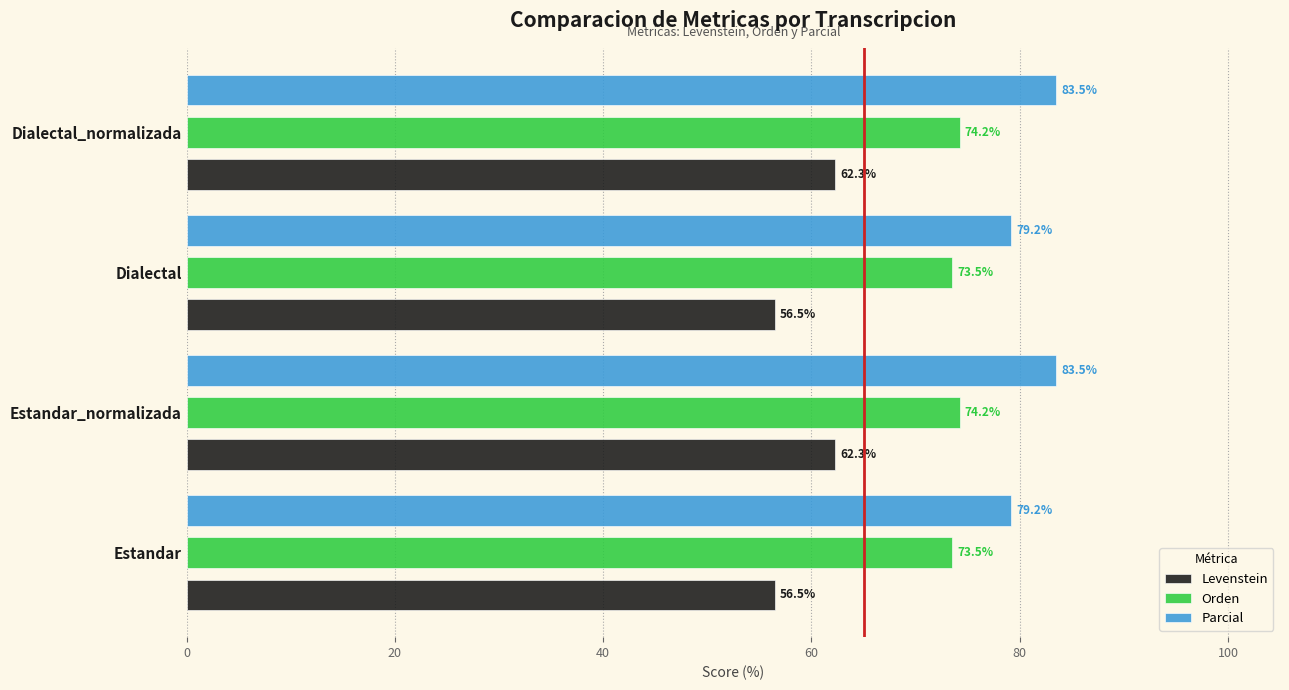

Which series has the largest total across all categories?

Parcial